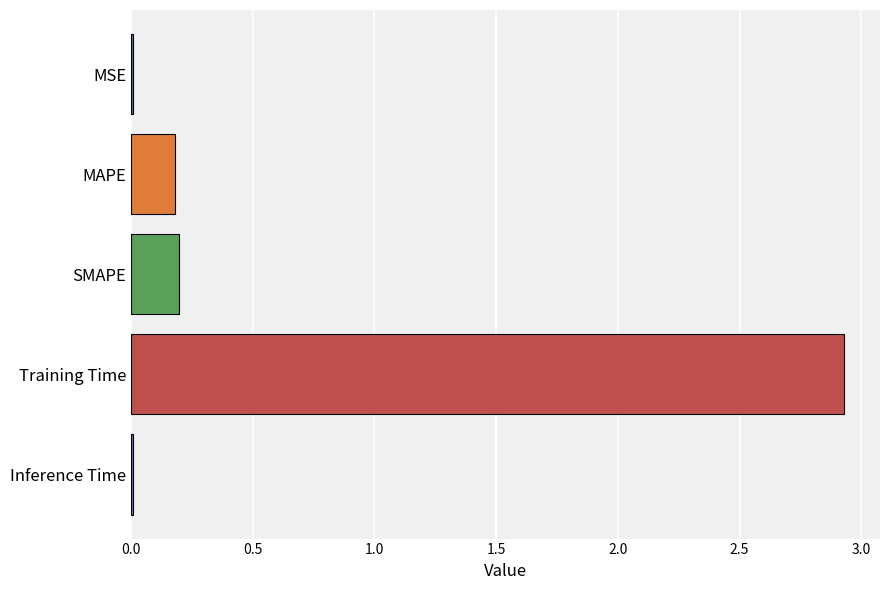

Between MSE and MAPE, which is larger?

MAPE